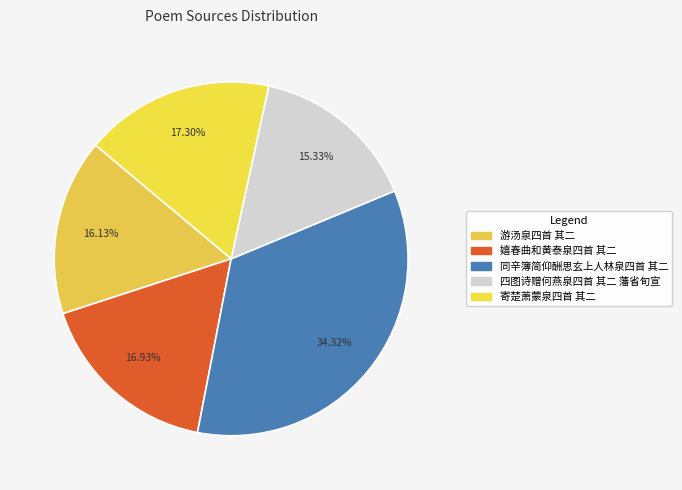

Is 寄楚萧蒙泉四首 其二 the majority of the pie?

No